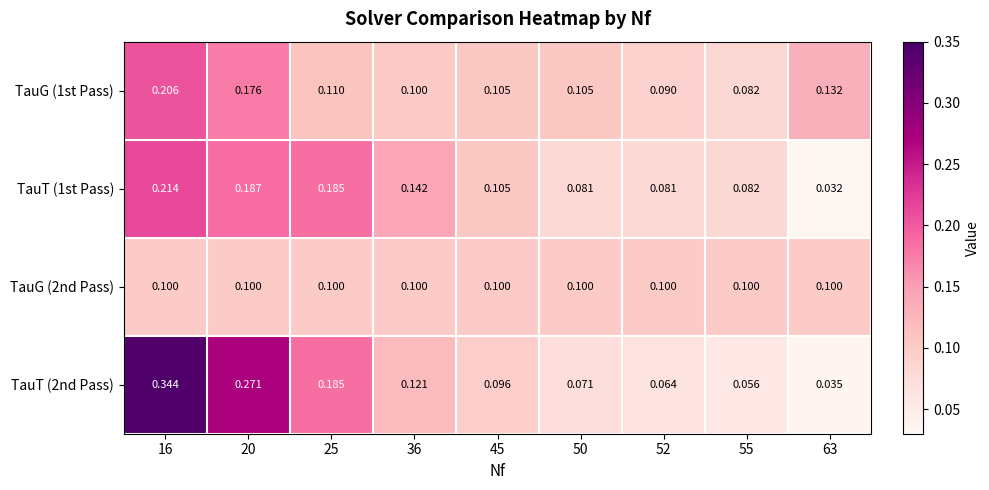

Is the value of TauG (2nd Pass) at 16 greater than the value of TauT (2nd Pass) at 45?

Yes